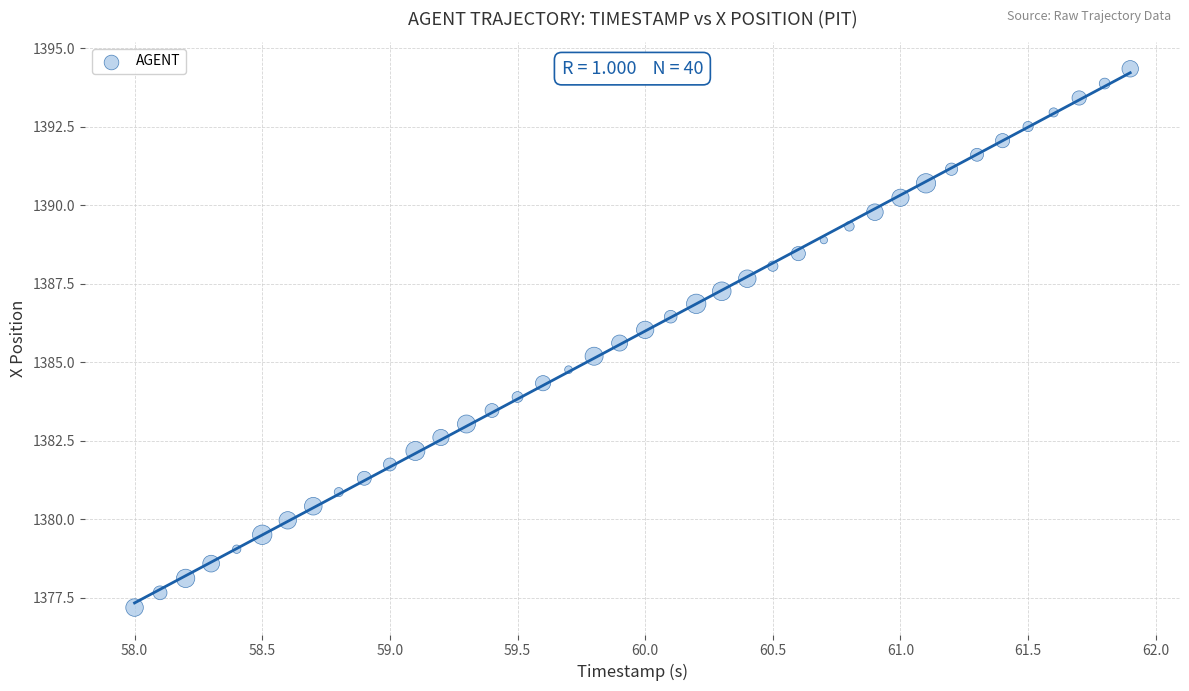

What is the range of X values (max minus min)?

3.9